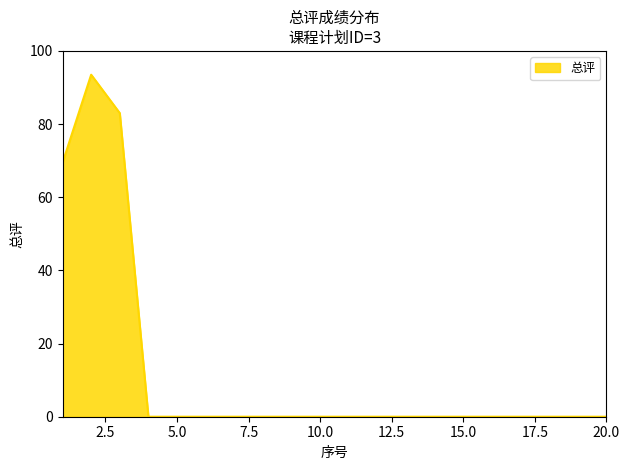

What is the maximum value shown in the chart?

93.5